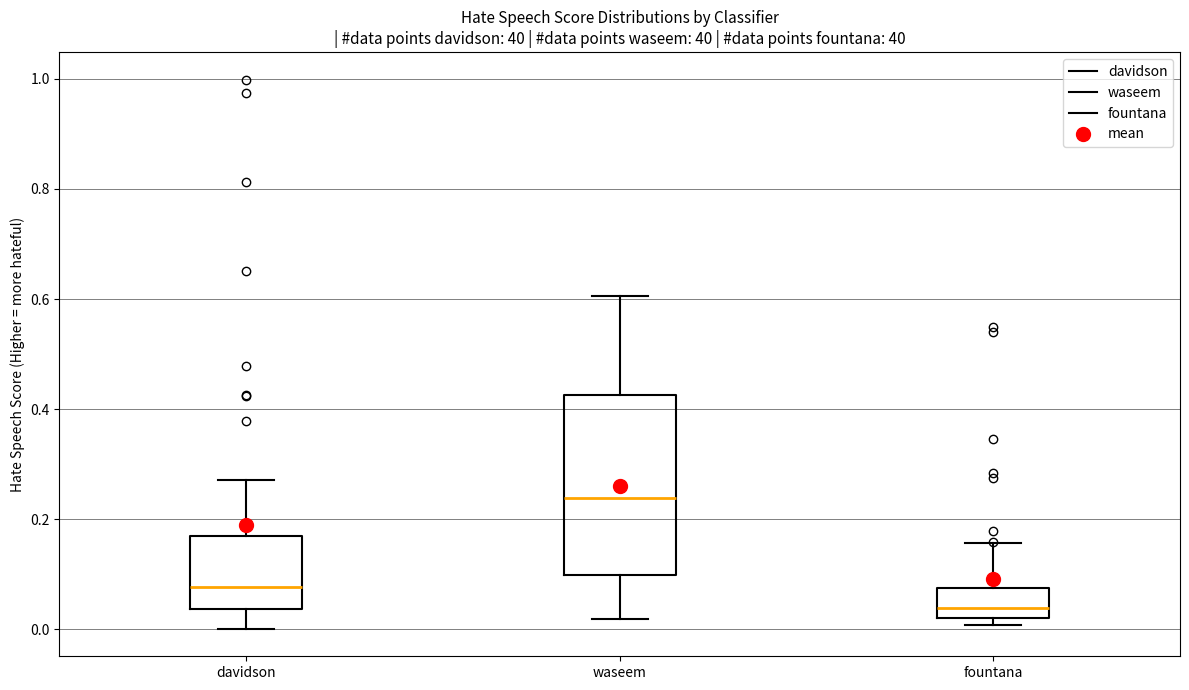

Comparing the boxes themselves (not the whiskers), which one is the tallest?

waseem